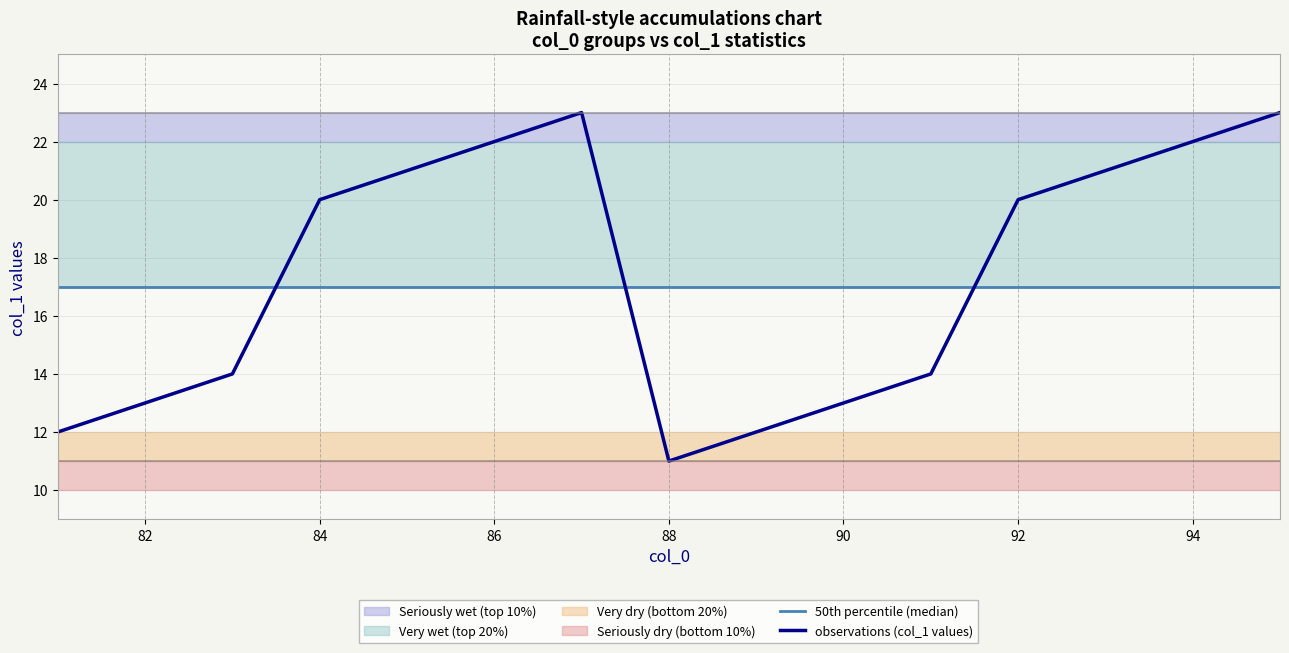

Which series ends up on top after the final intersection of 50th percentile (median) and observations (col_1 values)?

observations (col_1 values)